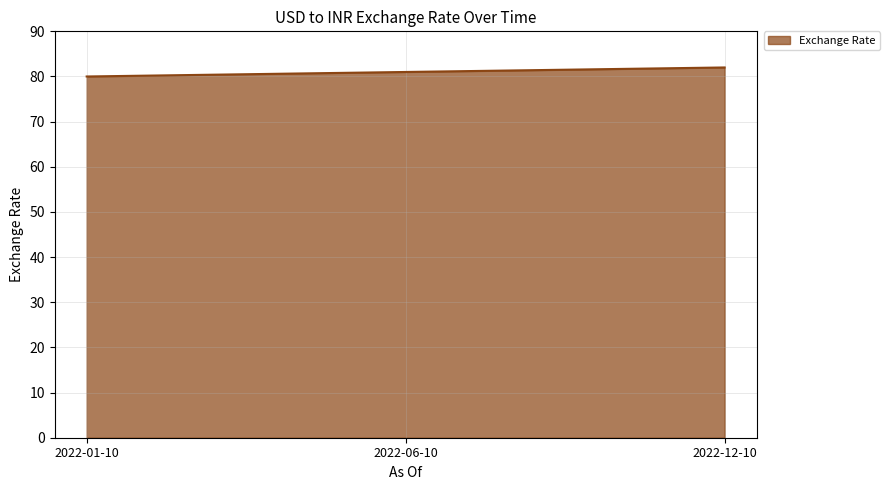

What is the sum of all values?

243